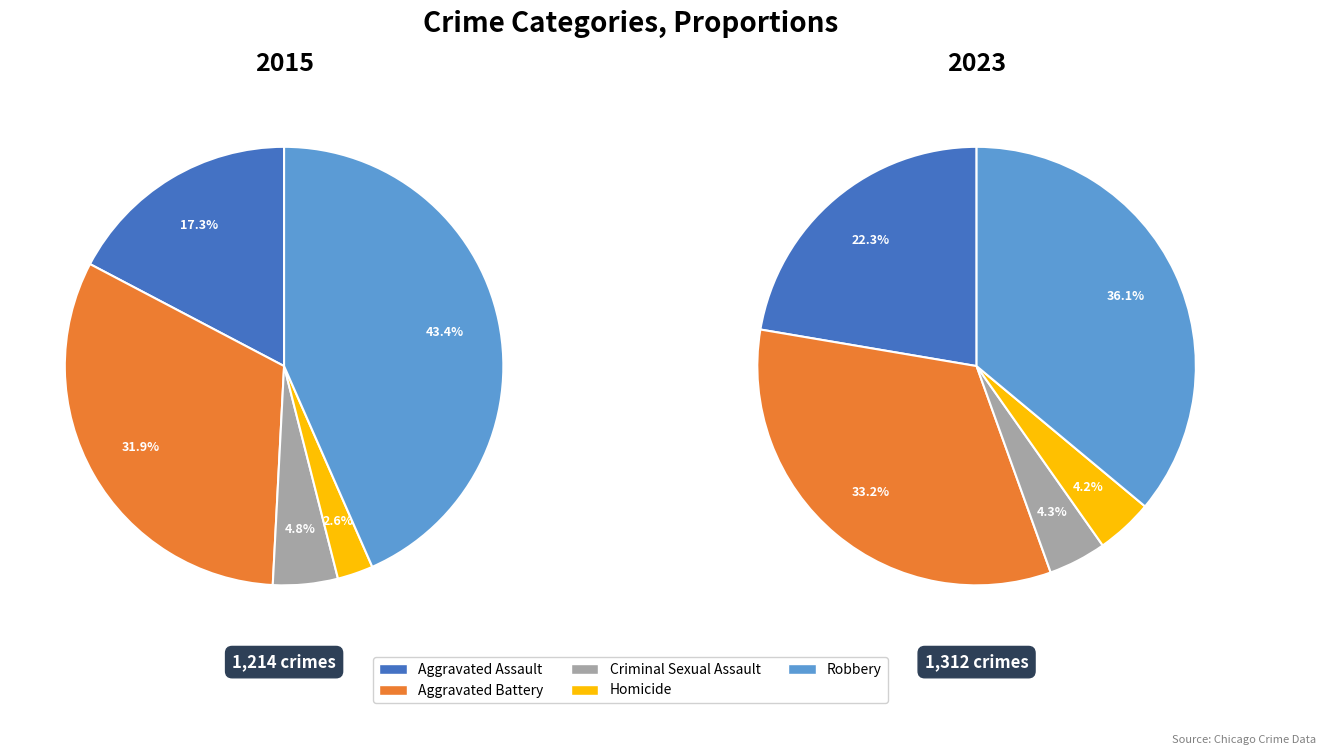

To the nearest percent, what portion does Homicide represent?

4%